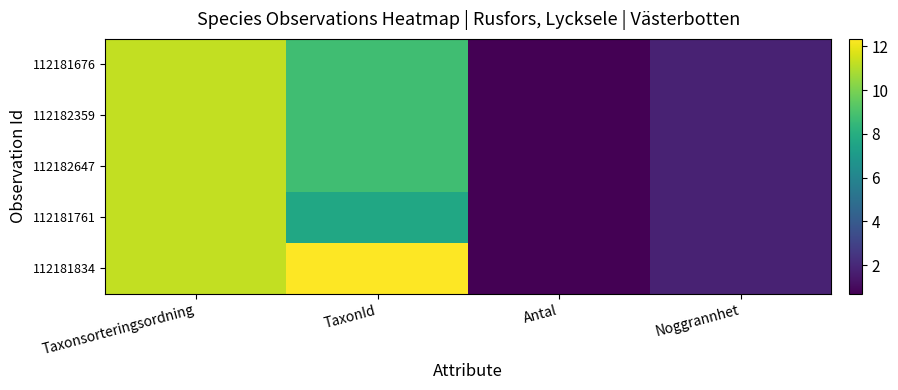

Count the number of categories in the chart.

4